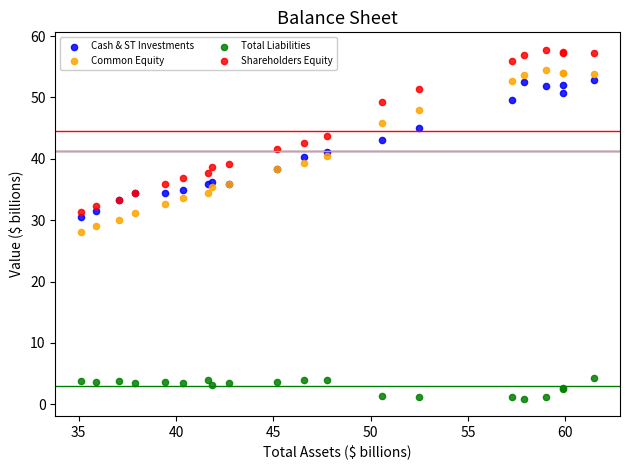

What are all the series names shown in the legend?

Cash & ST Investments, Common Equity, Total Liabilities, Shareholders Equity